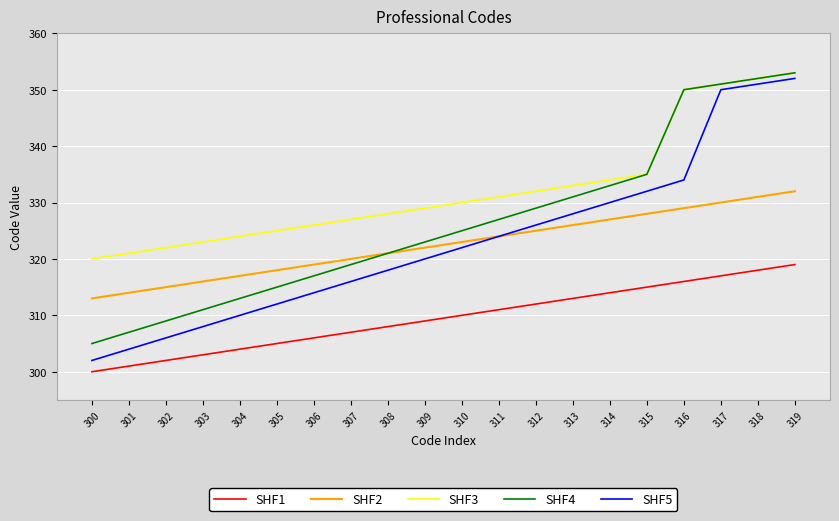

Is it true that SHF4 equals 581 at 319?

False